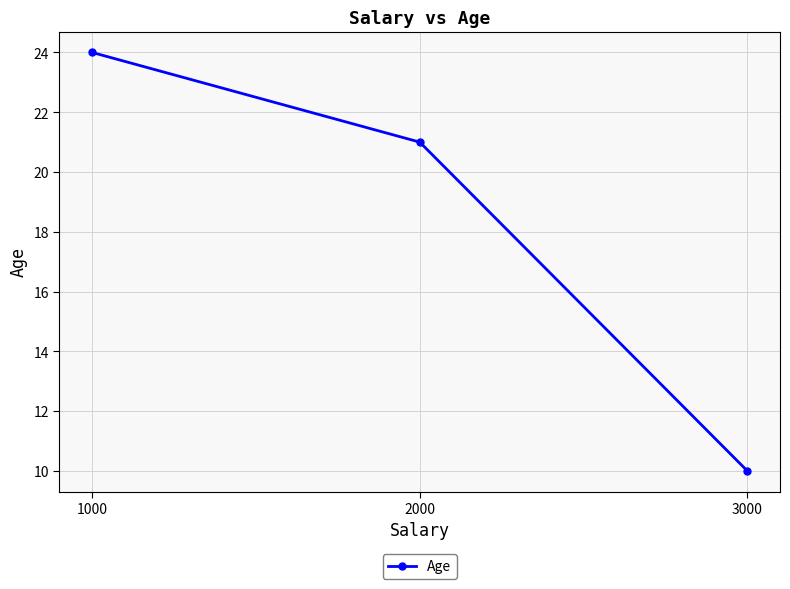

List the labels in order of value, largest first.

1000, 2000, 3000